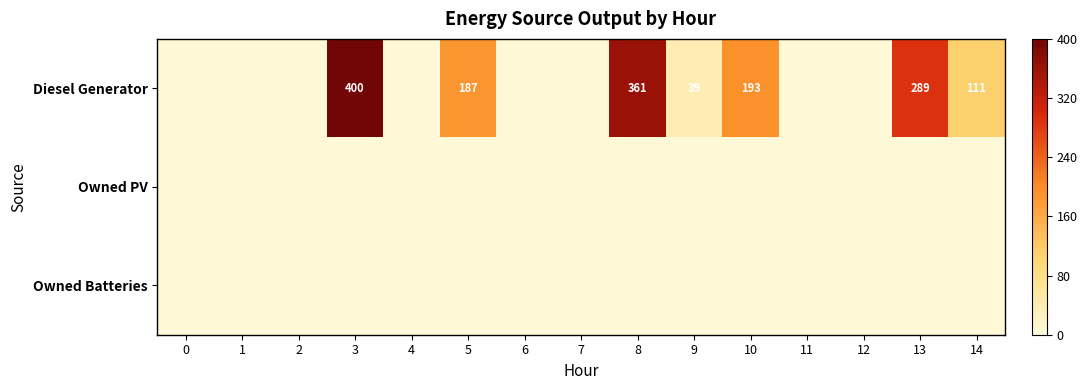

At how many categories does at least one series exceed 356?

2